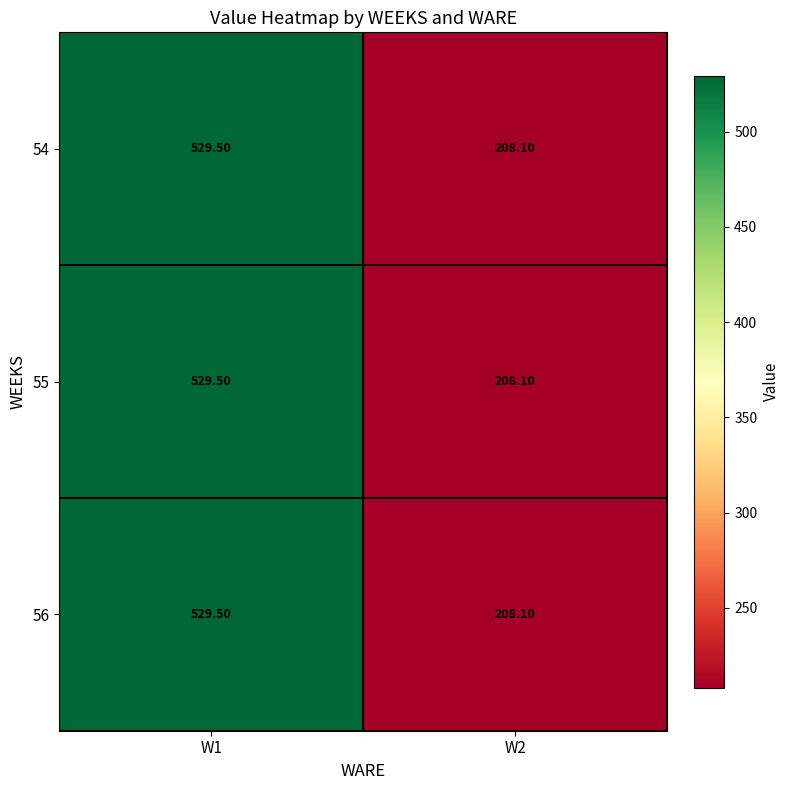

What is the average value of the 54 series?

368.8